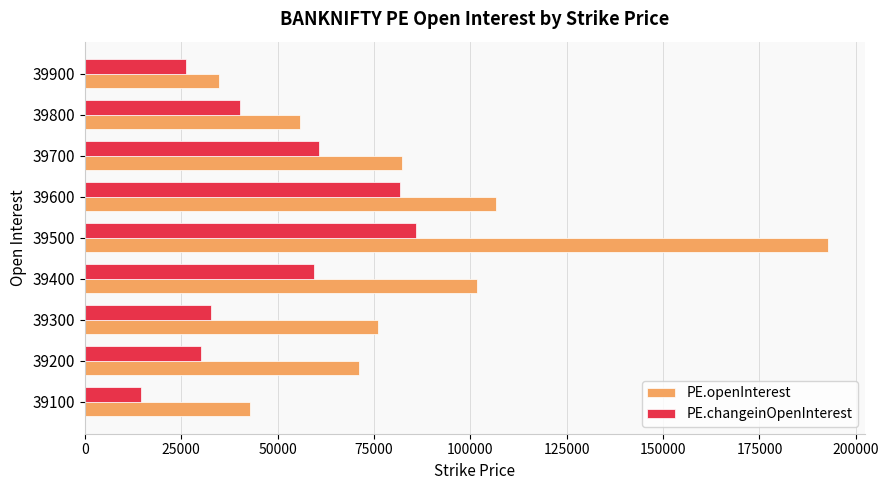

The value of PE.openInterest at 39900 is 34681. True or false?

True